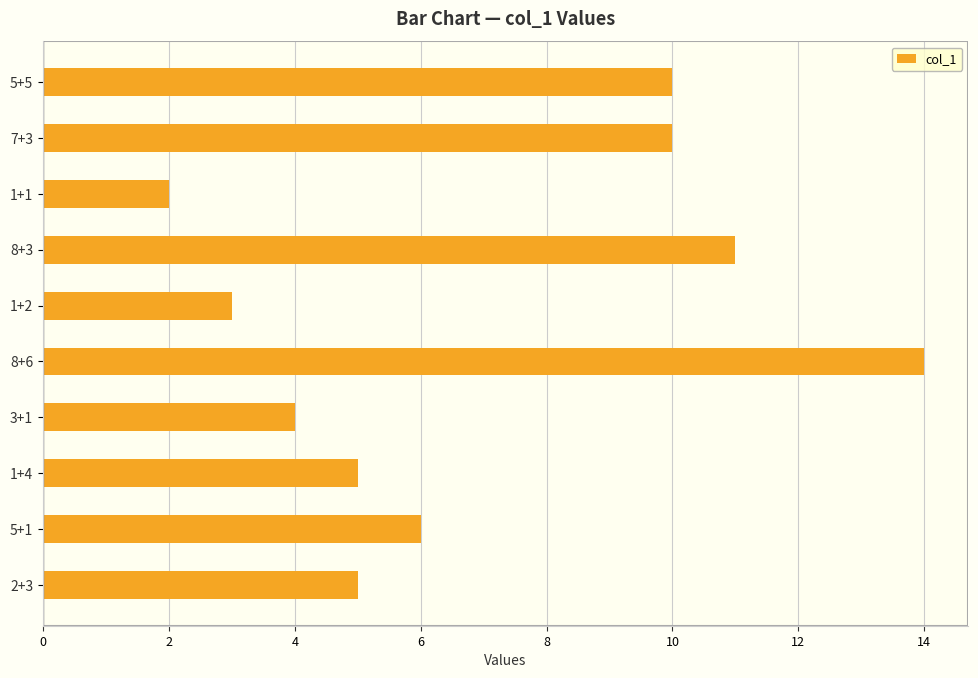

What is the change in value from 7+3 to 1+2?

-7